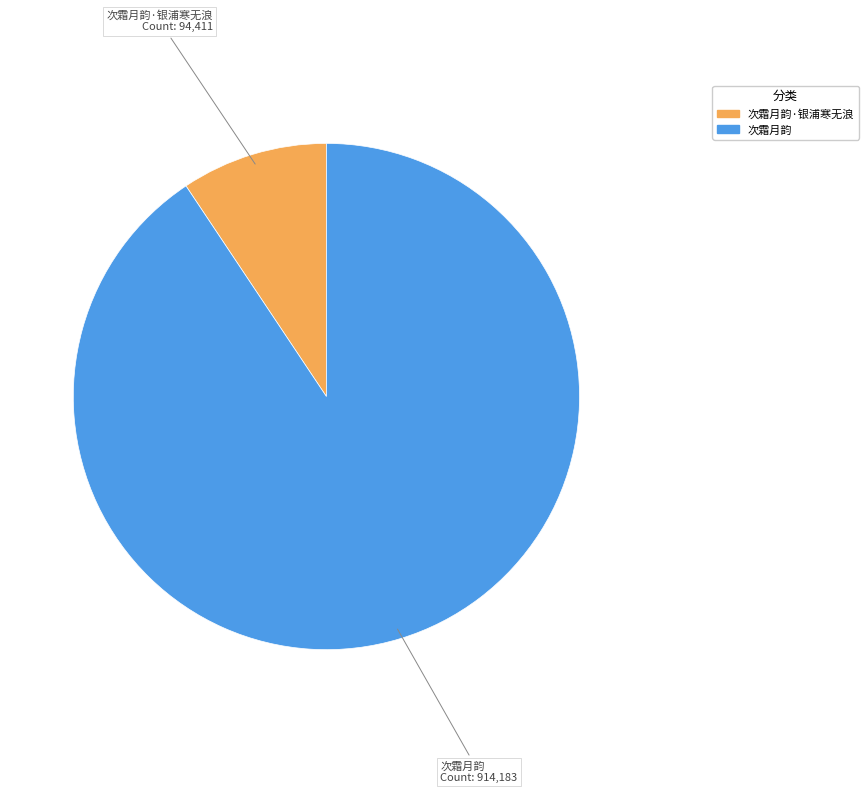

Is there any slice that represents more than half of the pie?

Yes